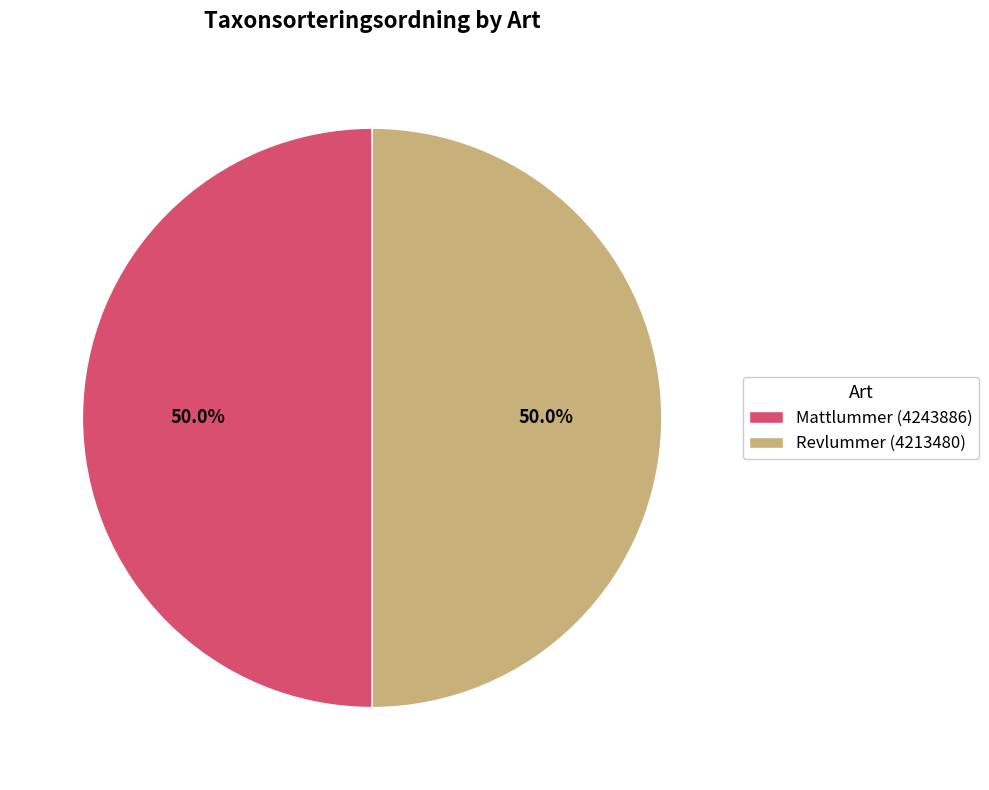

Is the sum of Mattlummer (4243886) and Revlummer (4213480) greater than half?

Yes